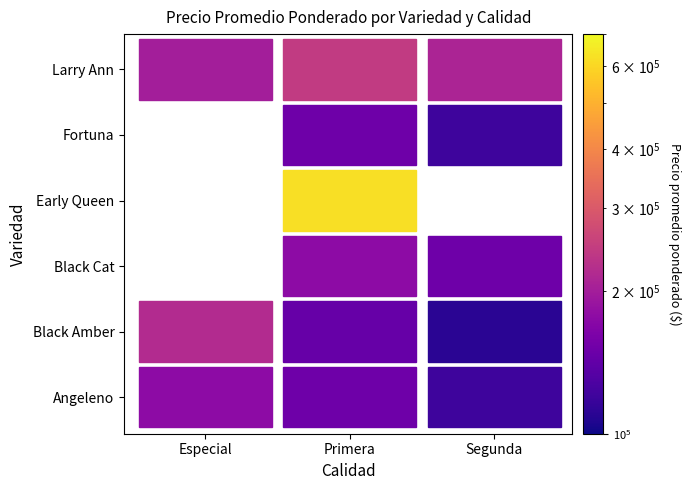

Reading right to left, what are all the values shown in this chart?

210000	245000	200000	120000	150000	620000	150000	176000	110000	145000	220000	120000	150000	175882